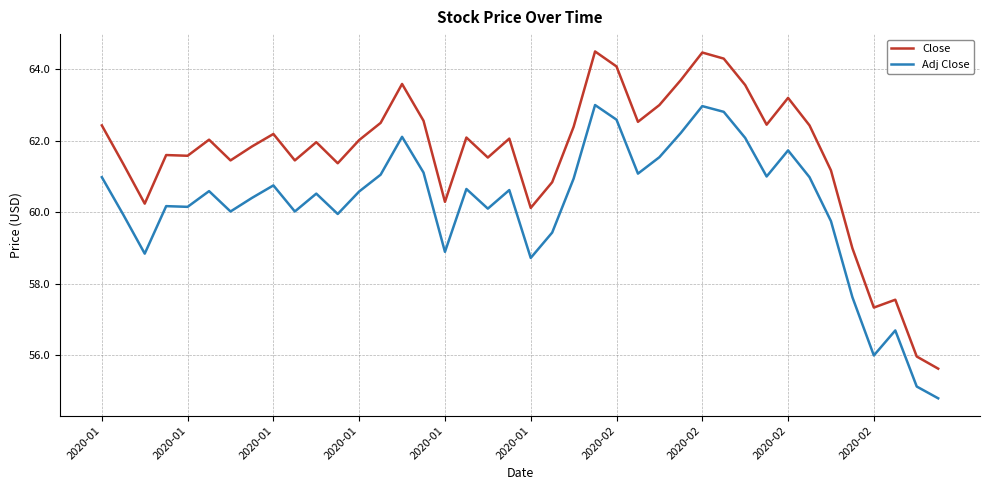

True or false: Adj Close and Close cross at least once.

False